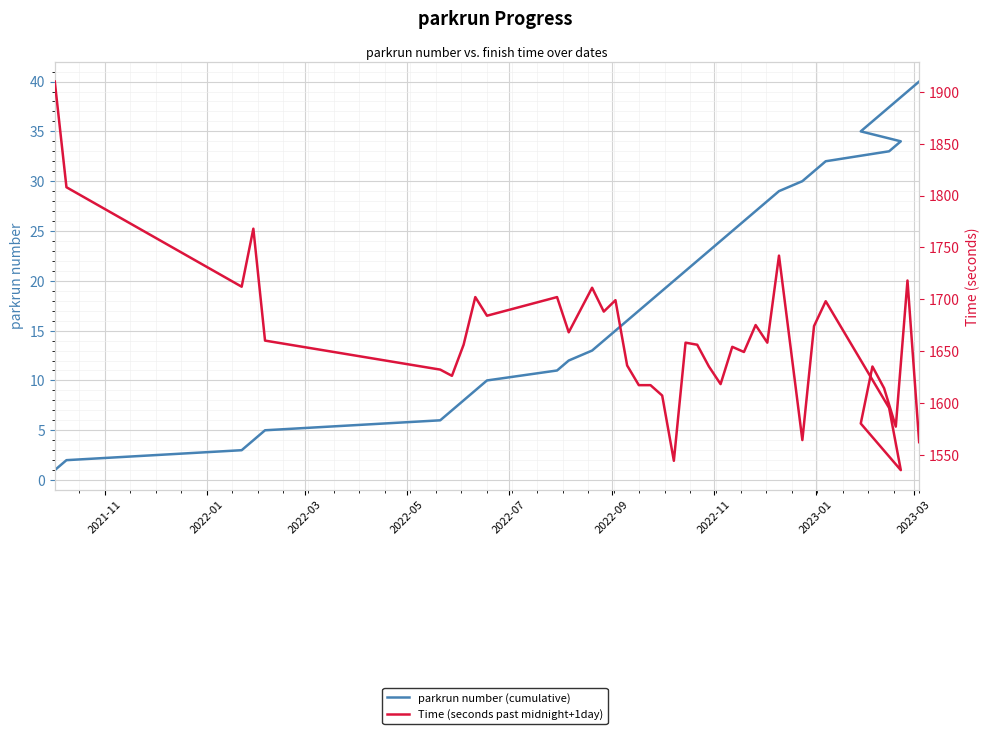

Is it true that Time (seconds past midnight+1day) equals 1626 at 2022-11?

True